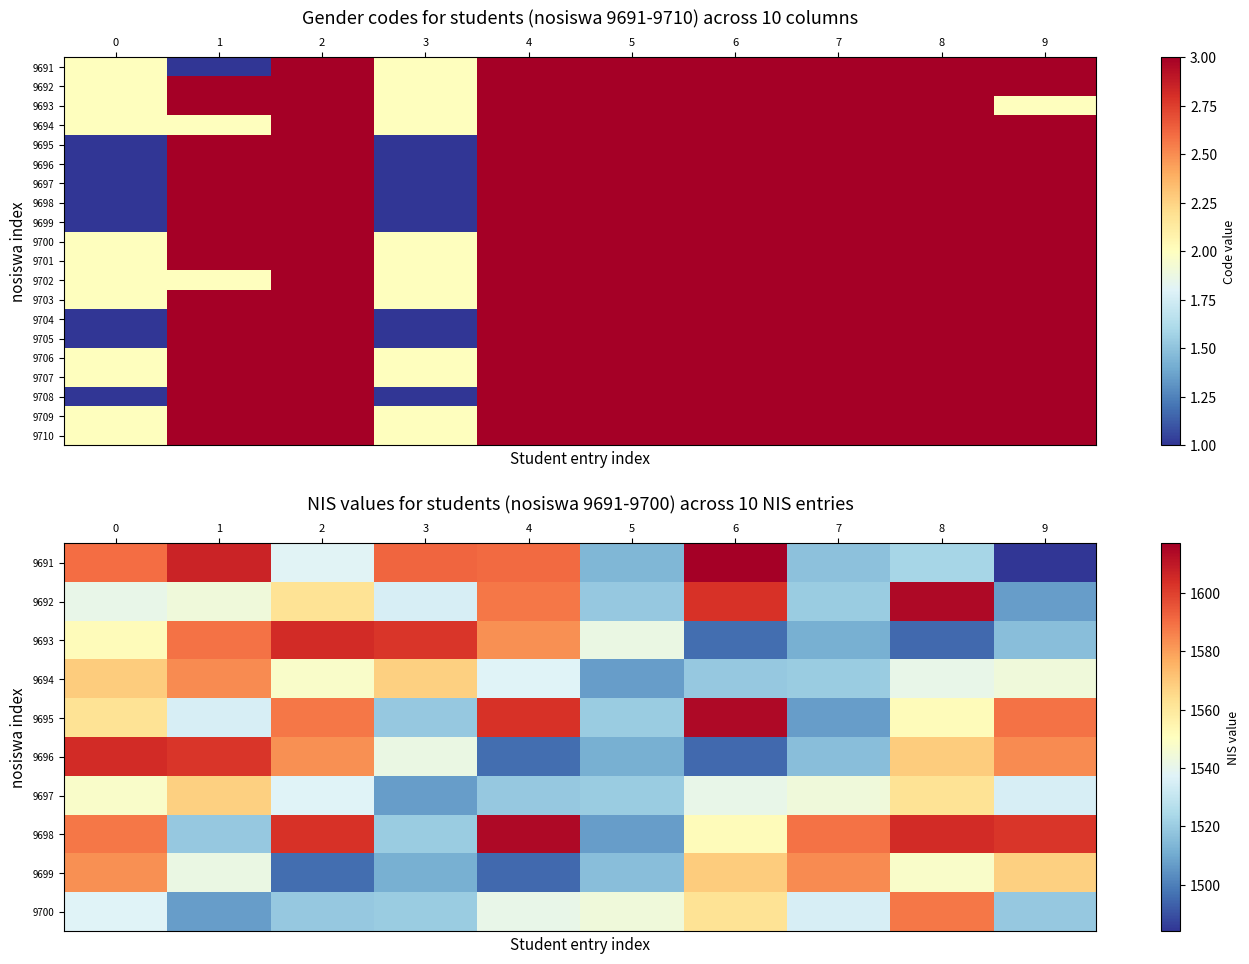

What is the approximate value of 9705 at 4?

3